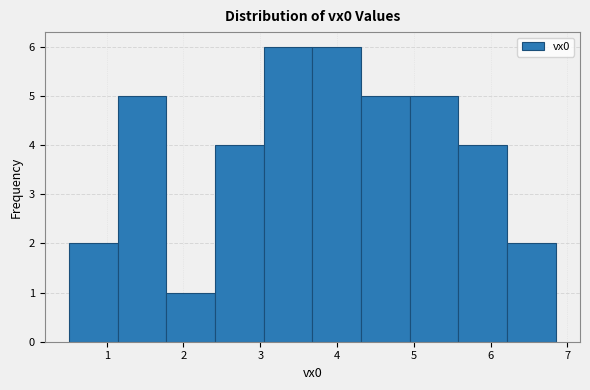

How tall is the bar that spans 1.8 to 2.4 on the x-axis? Neither the bar edges nor the heights are printed on the chart, so give them approximately, as read against the axes.

1